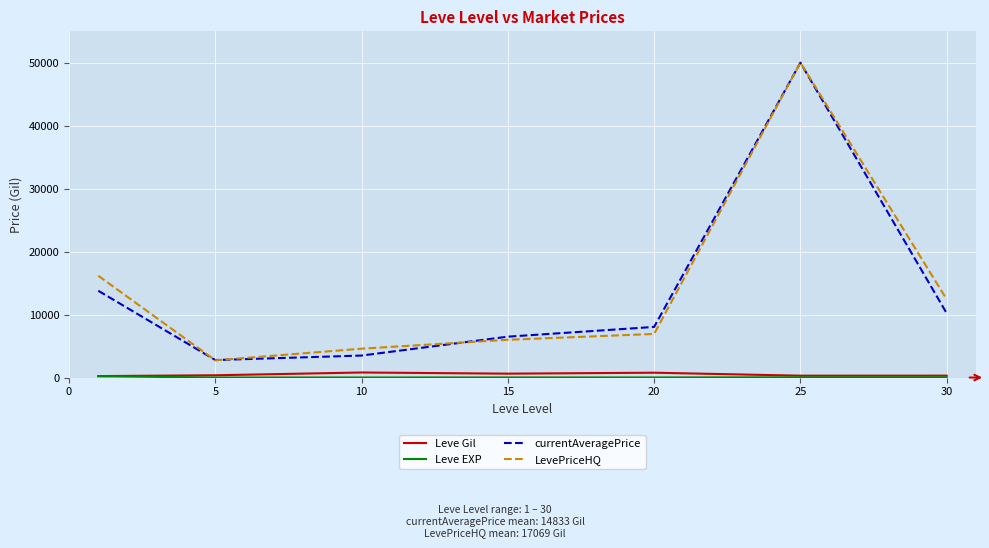

True or false: Leve Gil and LevePriceHQ intersect in this chart.

False